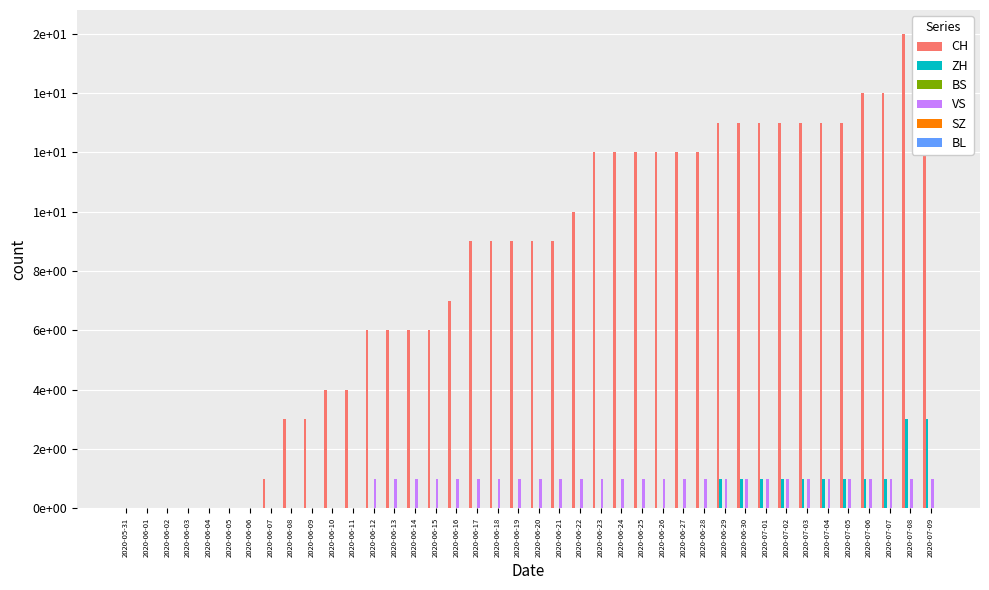

Which has a higher value, 2020-06-13 or 2020-07-09?

2020-07-09